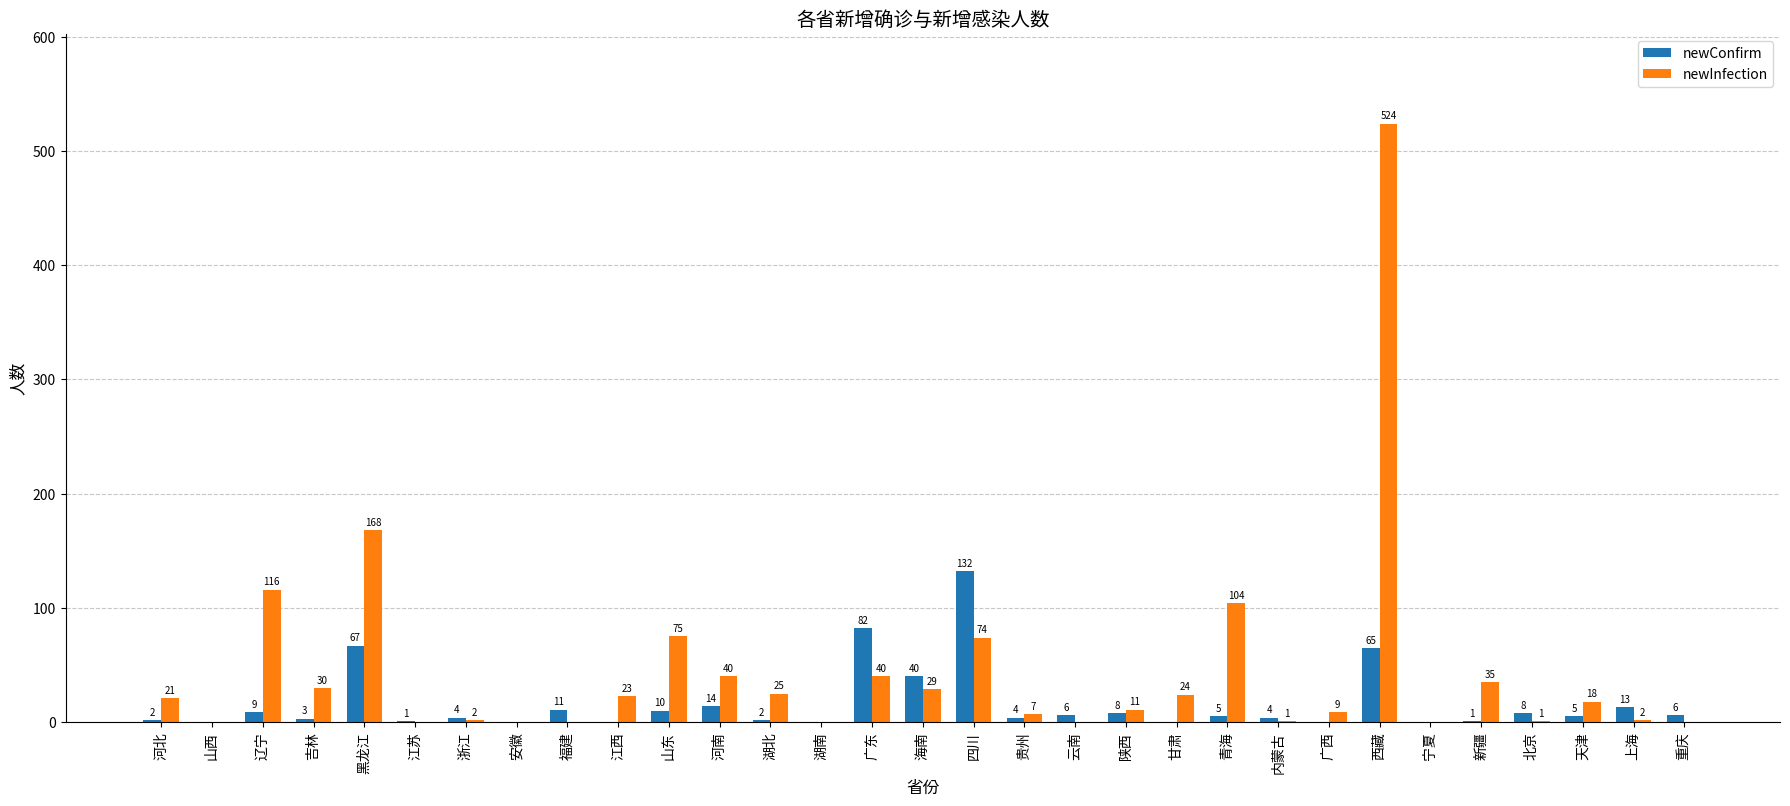

Reading left to right, list all the values displayed in this chart.

newConfirm: 2	0	9	3	67	1	4	0	11	0	10	14	2	0	82	40	132	4	6	8	0	5	4	0	65	0	1	8	5	13	6
newInfection: 21	0	116	30	168	0	2	0	0	23	75	40	25	0	40	29	74	7	0	11	24	104	1	9	524	0	35	1	18	2	0